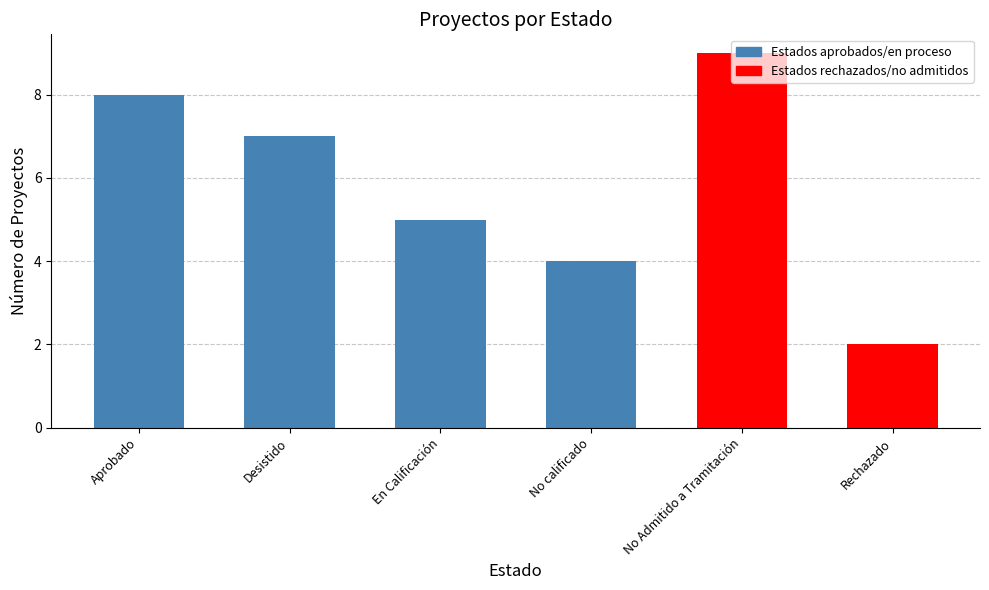

True or false: the data shows 4 at No calificado.

True